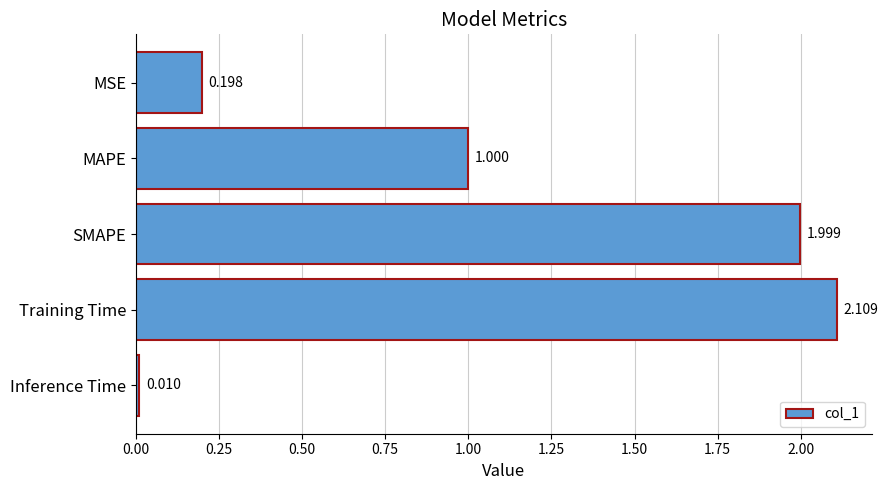

At which label is the value closest to 1?

MAPE